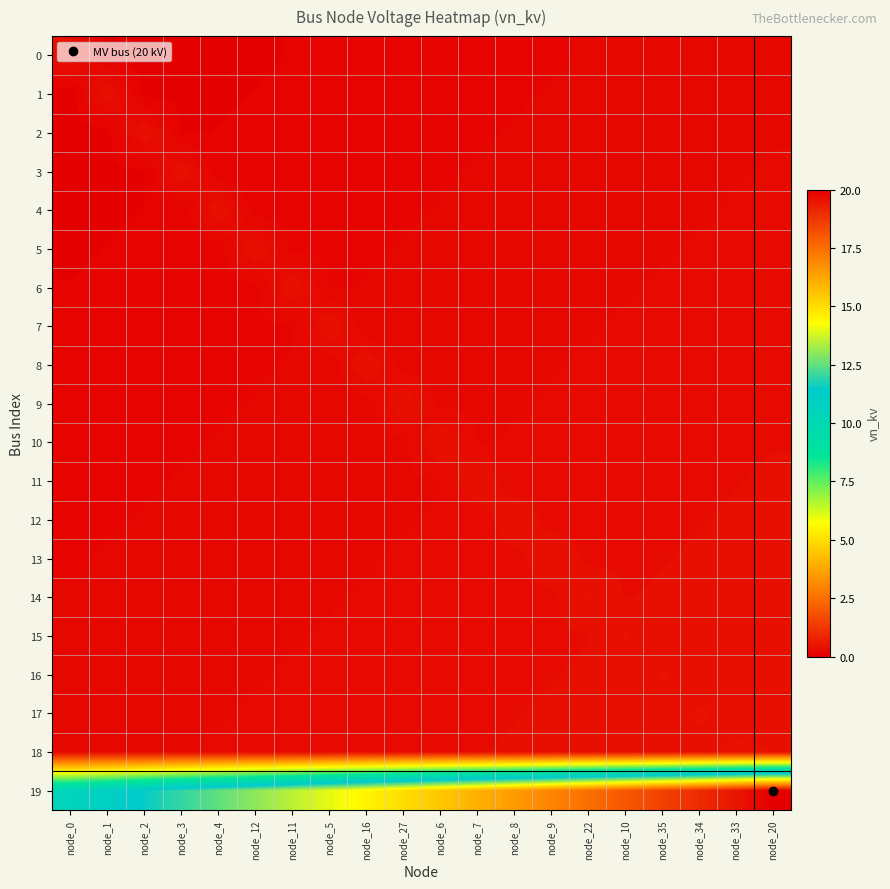

What is the total value across all series at node_12?

16.3